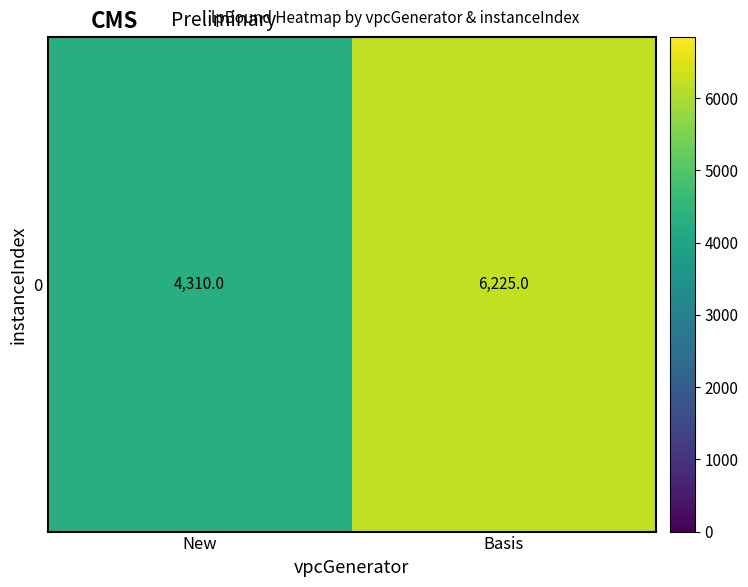

Reading right to left, transcribe all the data shown in this chart.

6225.0	4310.0